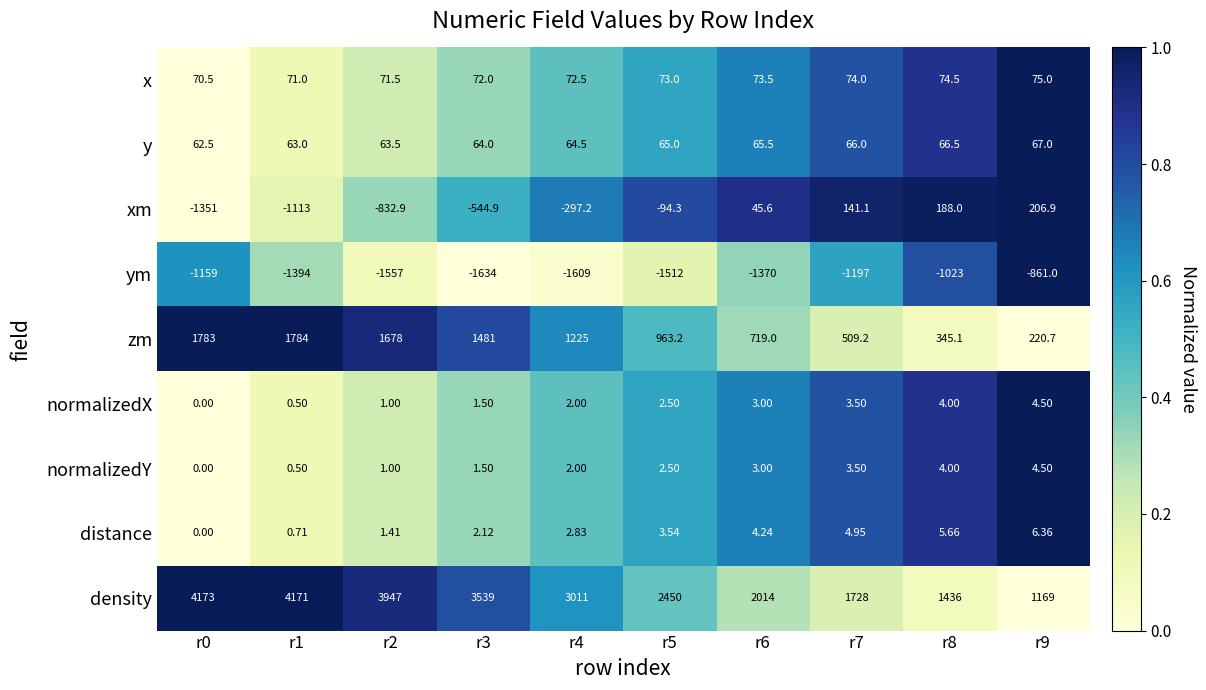

Which series has the widest spread of values?

density